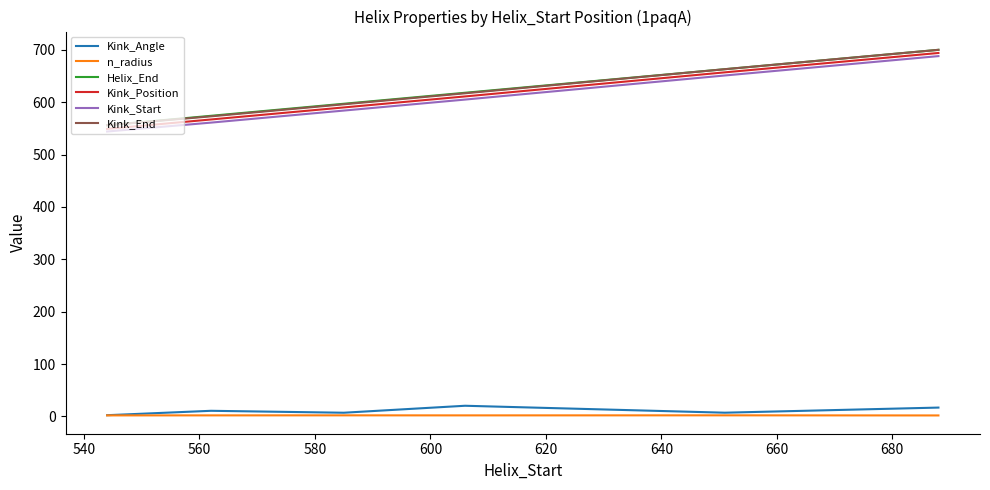

True or false: Kink_Angle and Kink_Position intersect in this chart.

False